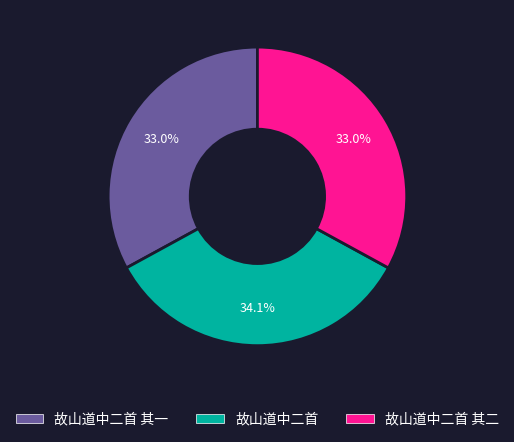

What is the total percentage of 故山道中二首 其二 and 故山道中二首 其一?

65.9%